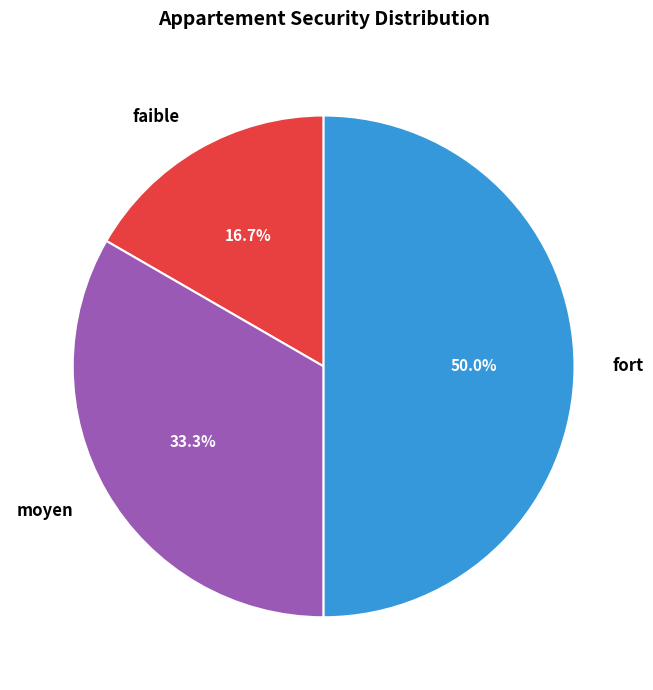

Does moyen represent more than half of the total?

No